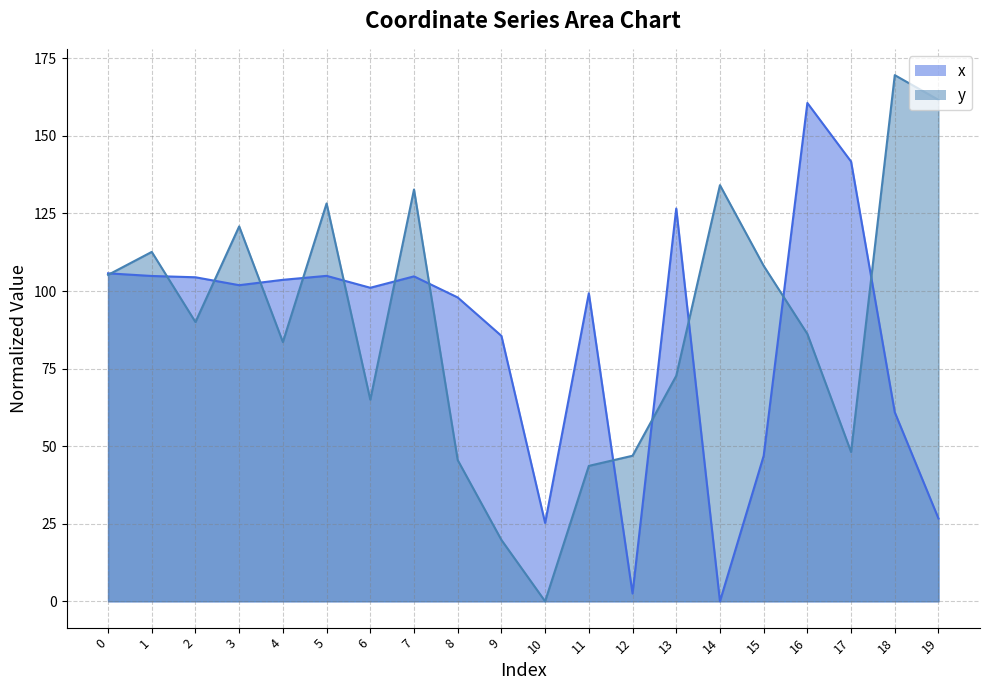

List the series in order of their overall mean, lowest first.

x, y